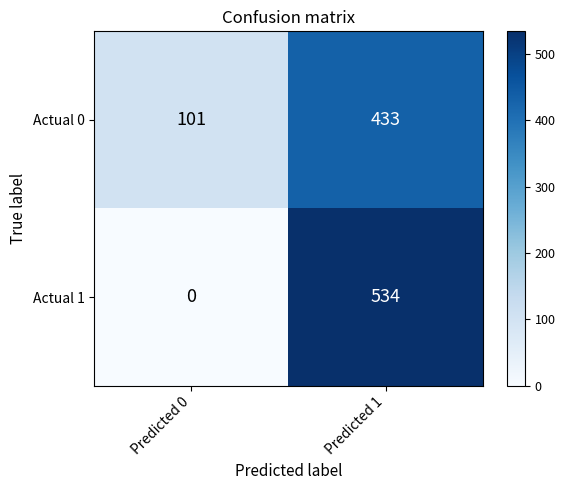

Reading right to left, what are all the values shown in this chart?

Actual 0: Predicted 1=433	Predicted 0=101
Actual 1: Predicted 1=534	Predicted 0=0